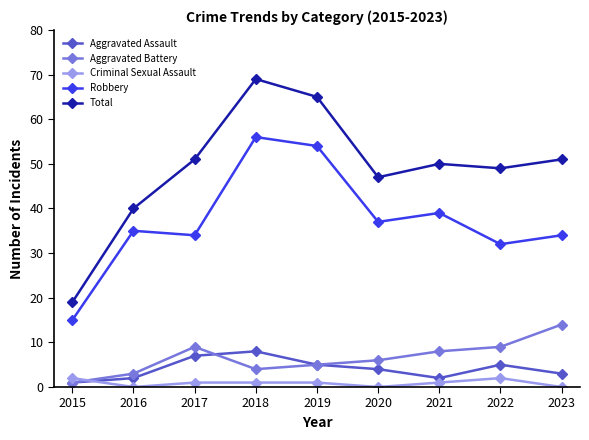

True or false: Total has a value of 47 at 2020.

True